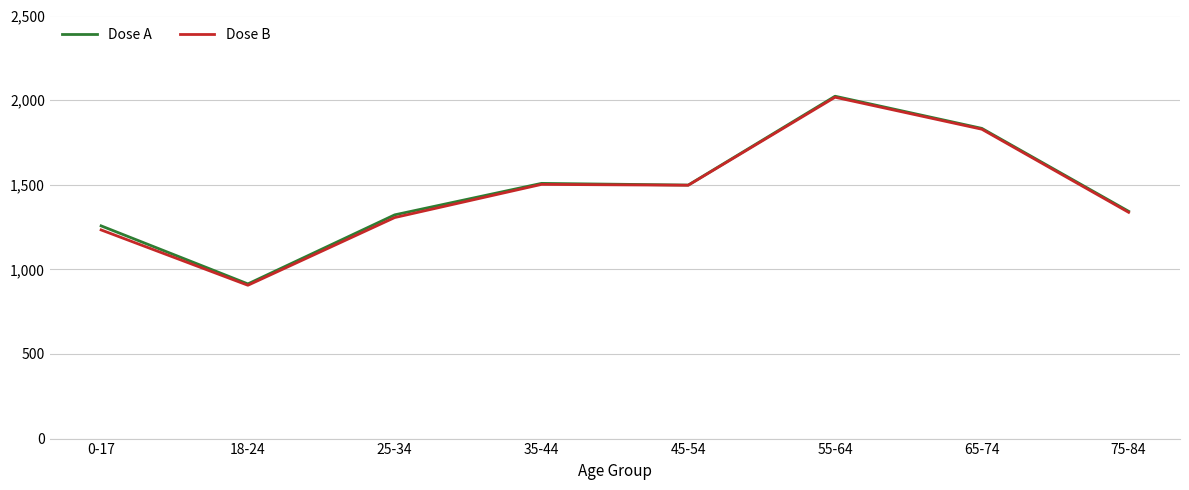

What is the total value across all series at 18-24?

1820